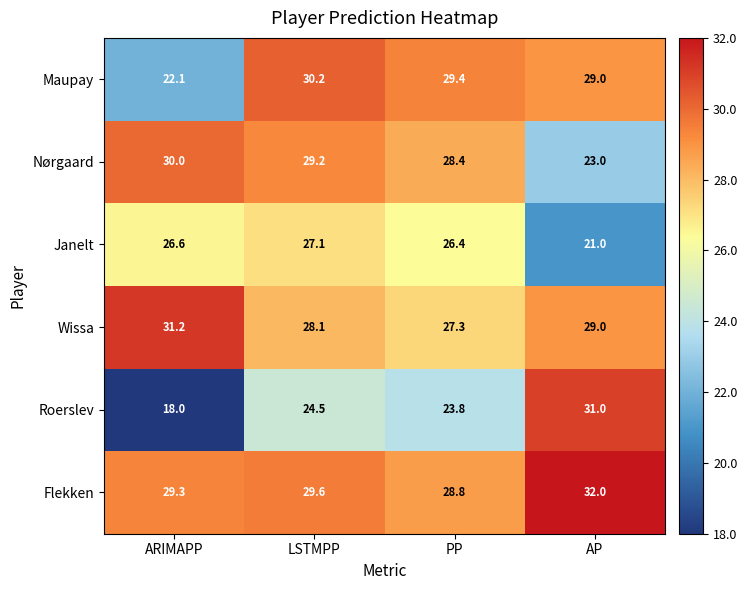

Which series has the largest range (max minus min)?

Roerslev